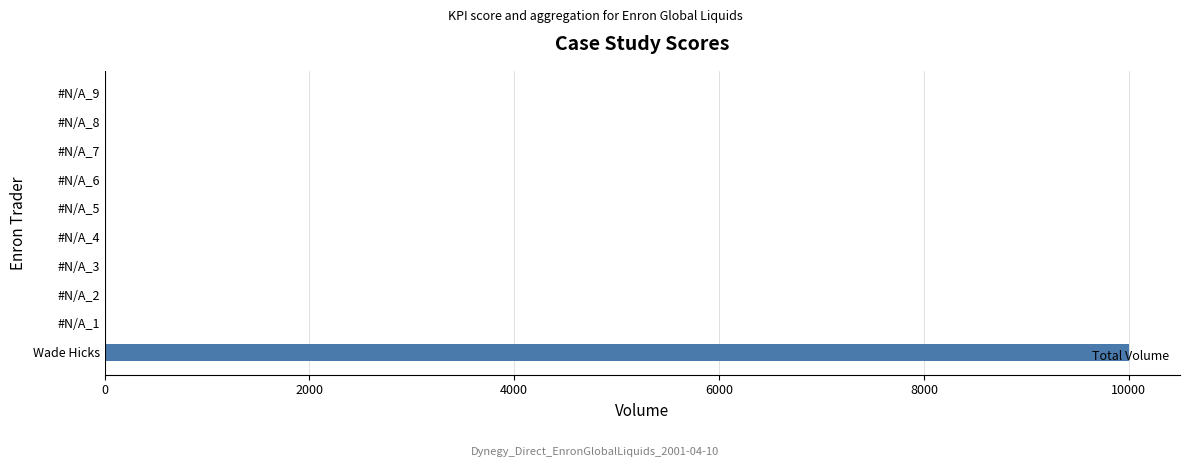

Count the number of categories in the chart.

10